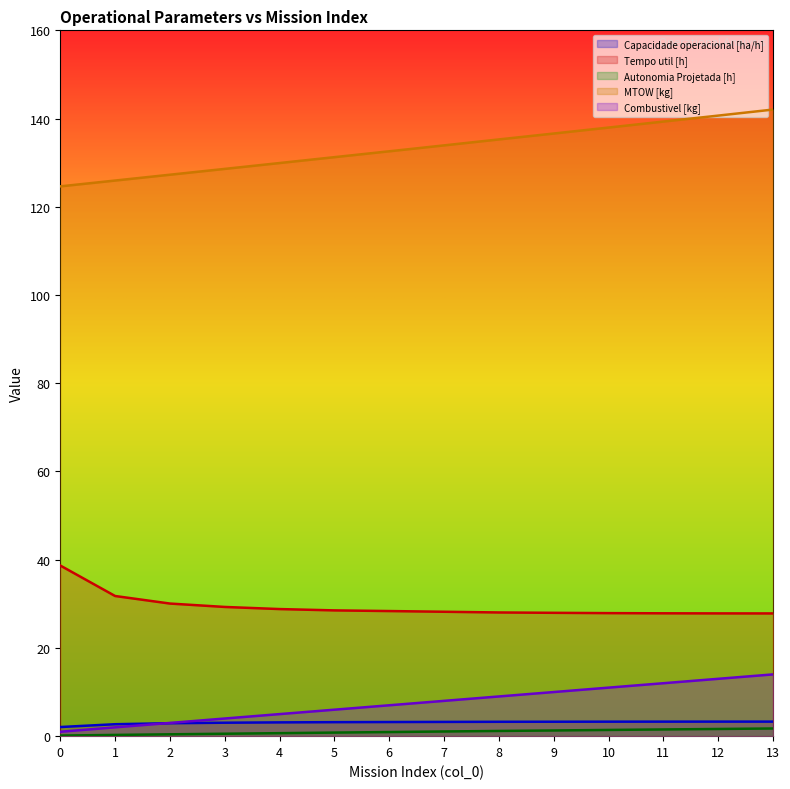

Between 0 and 10, which is larger?

10